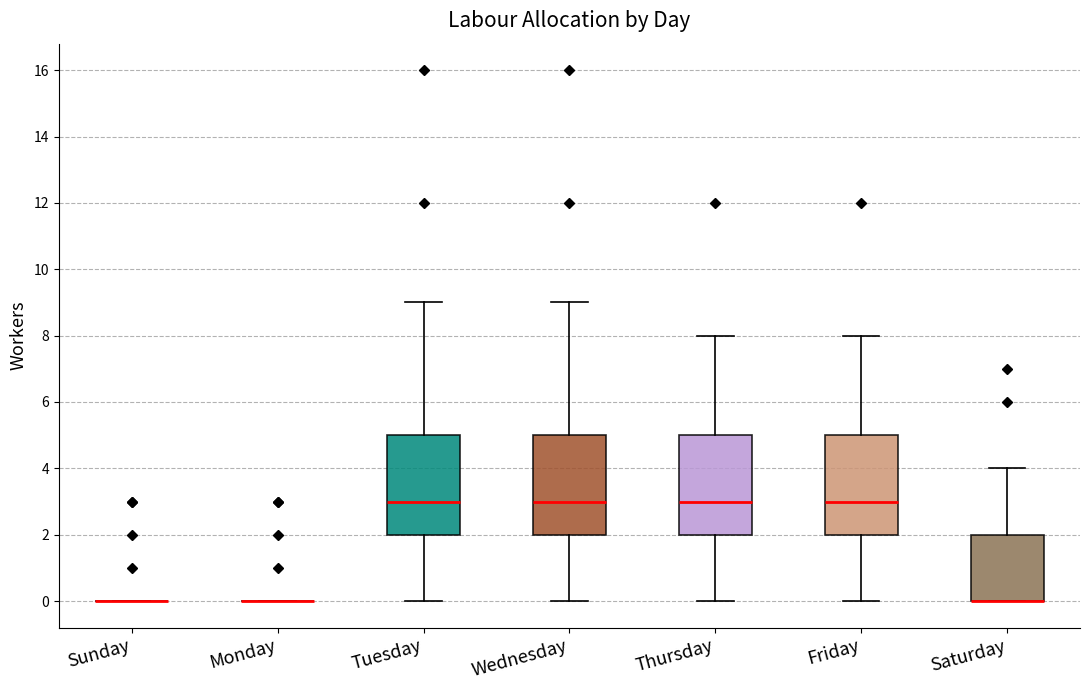

Where is the lower edge of the box for Saturday on the y-axis? The values are not printed on the chart, so give them approximately, as read against the axis.

0